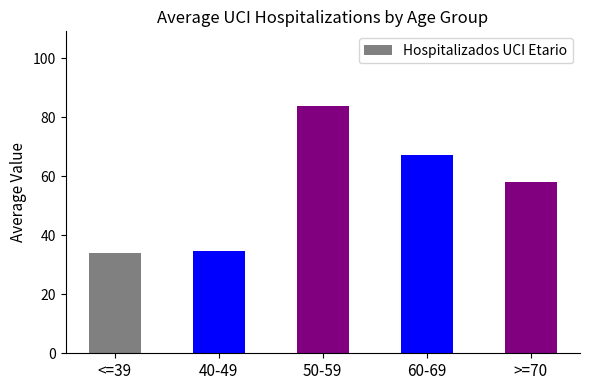

Which label corresponds to the largest value in the chart?

50-59